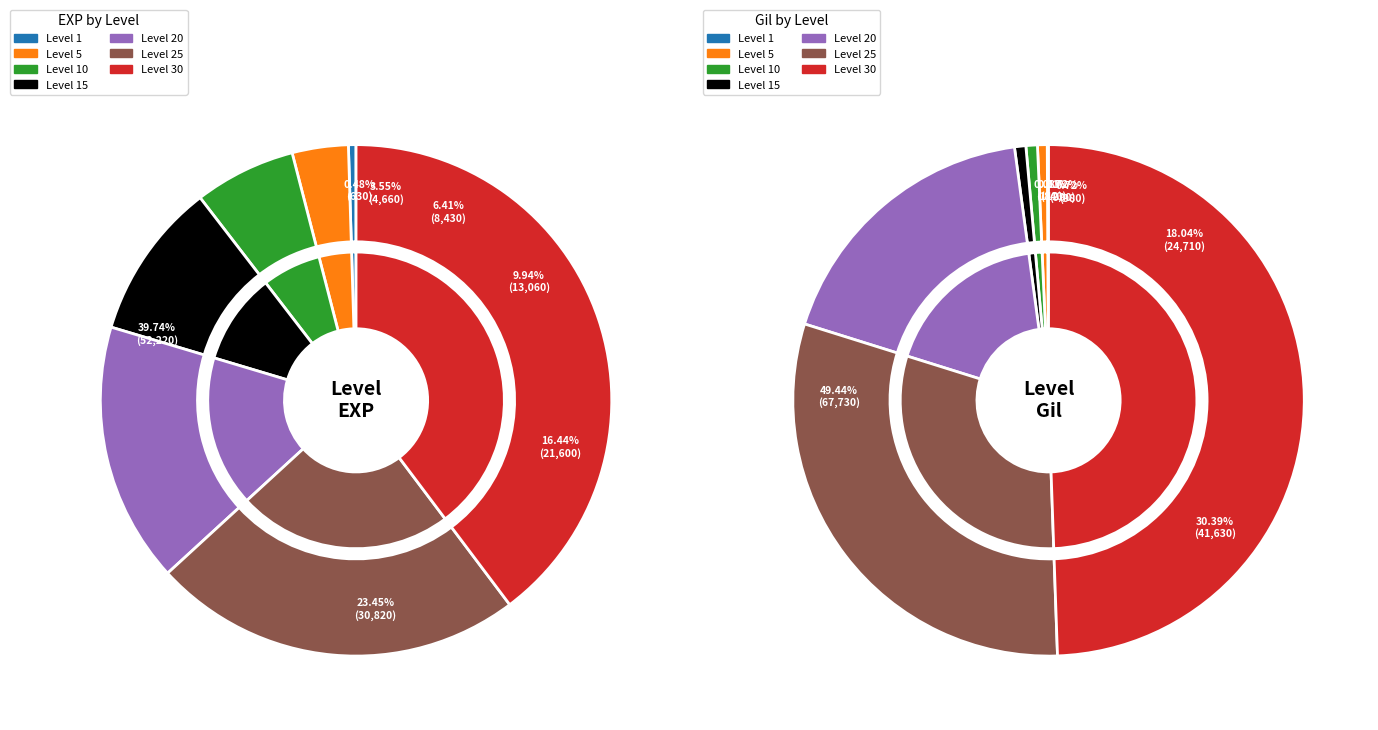

Is 10 the majority of the pie?

No